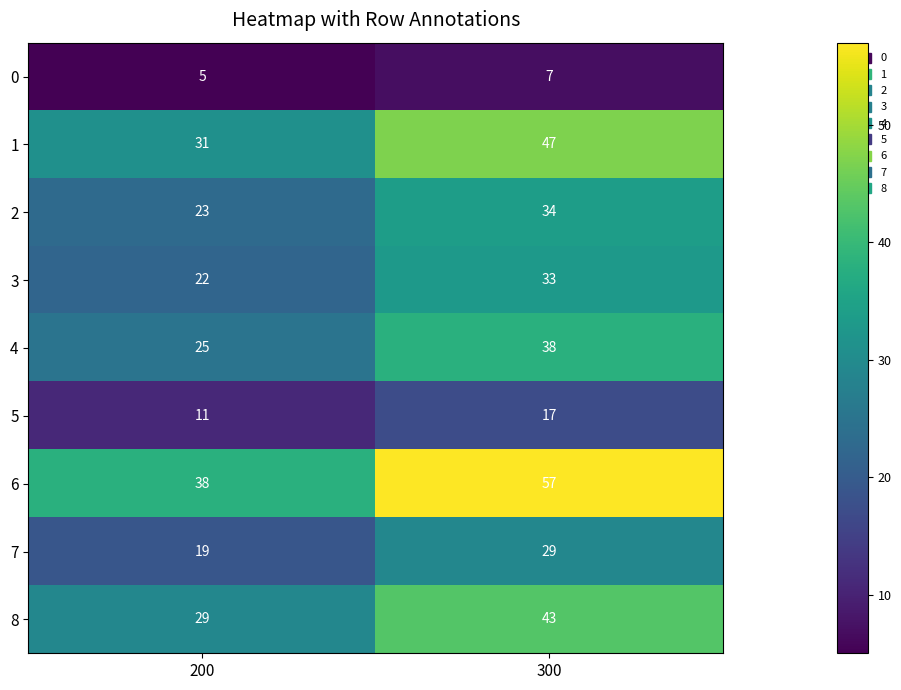

List the series in order of their peak value, lowest first.

0, 5, 7, 3, 2, 4, 8, 1, 6